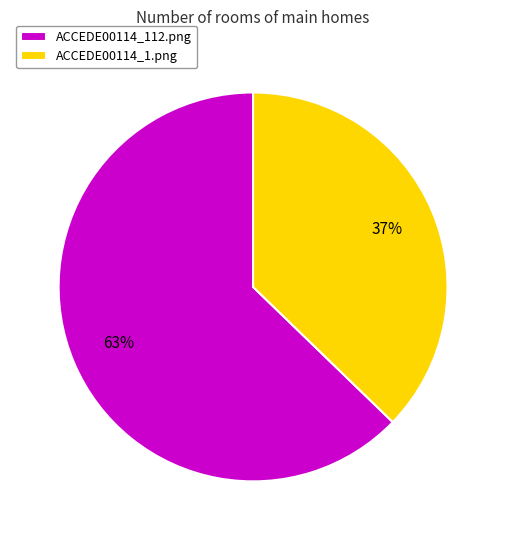

What percentage is the ACCEDE00114_112.png slice, to the nearest percent?

63%